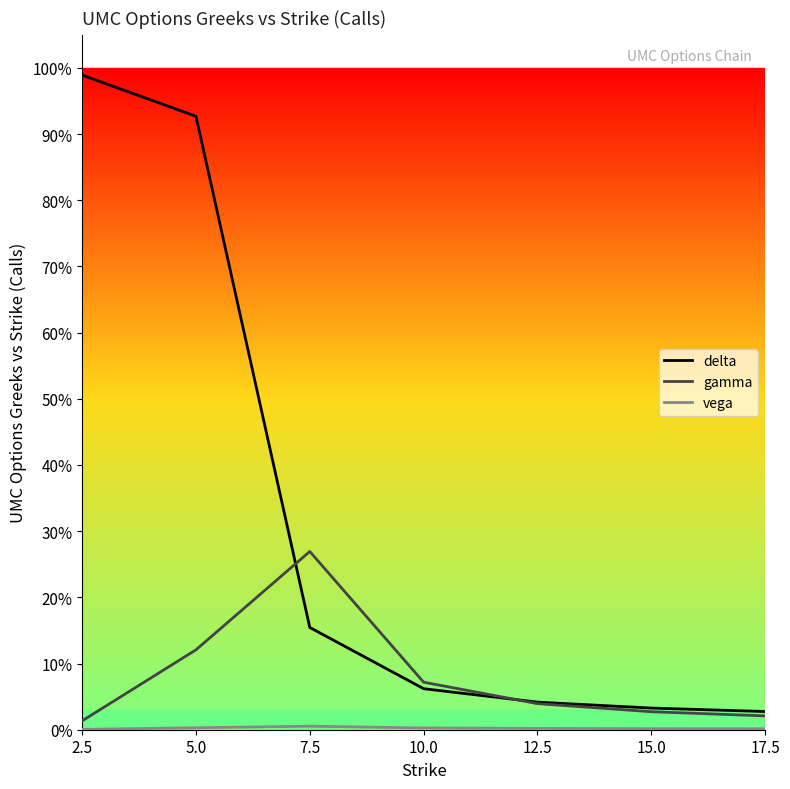

True or false: vega has a value of 0.0 at 5.0.

True